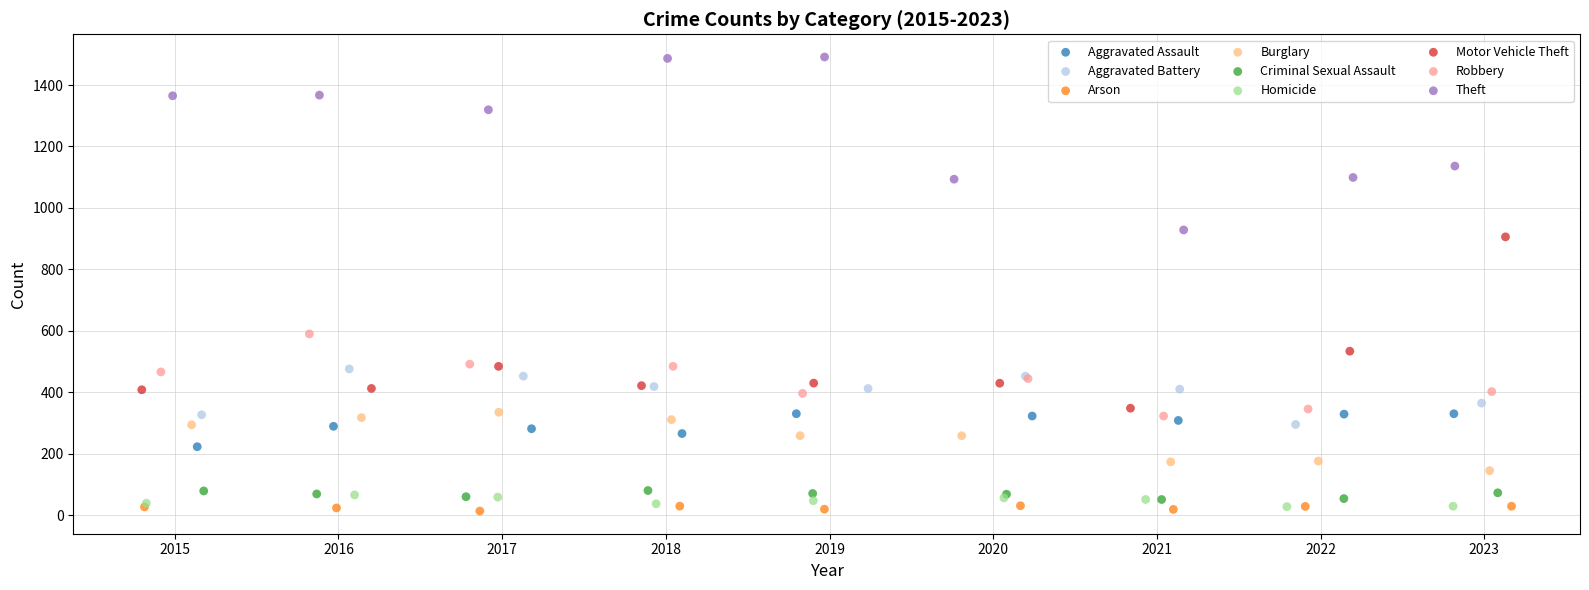

Which series reaches the maximum Y coordinate?

Theft